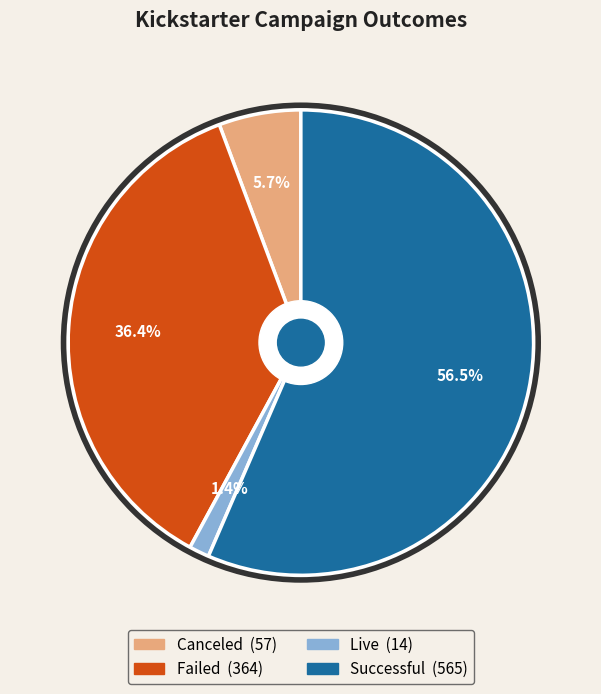

To the nearest percent, what is the average slice percentage?

25%